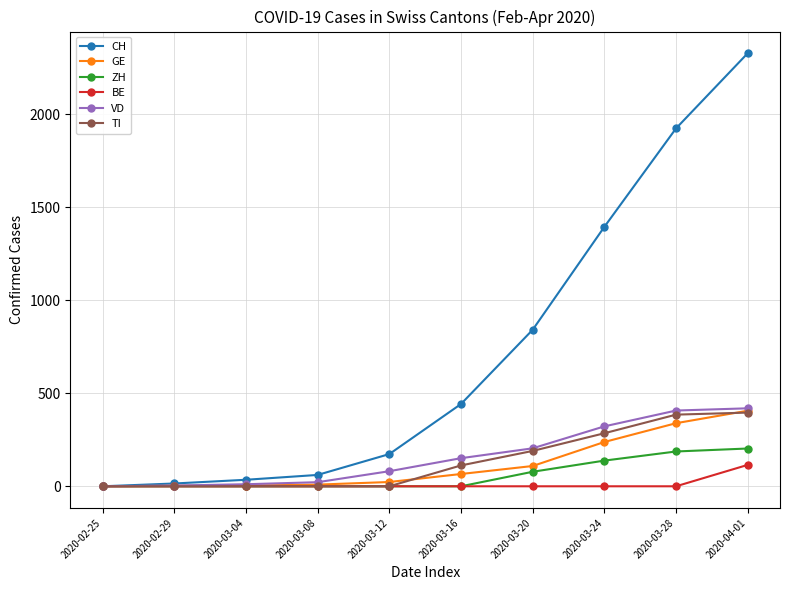

Which label corresponds to the largest value in the chart?

2020-04-01